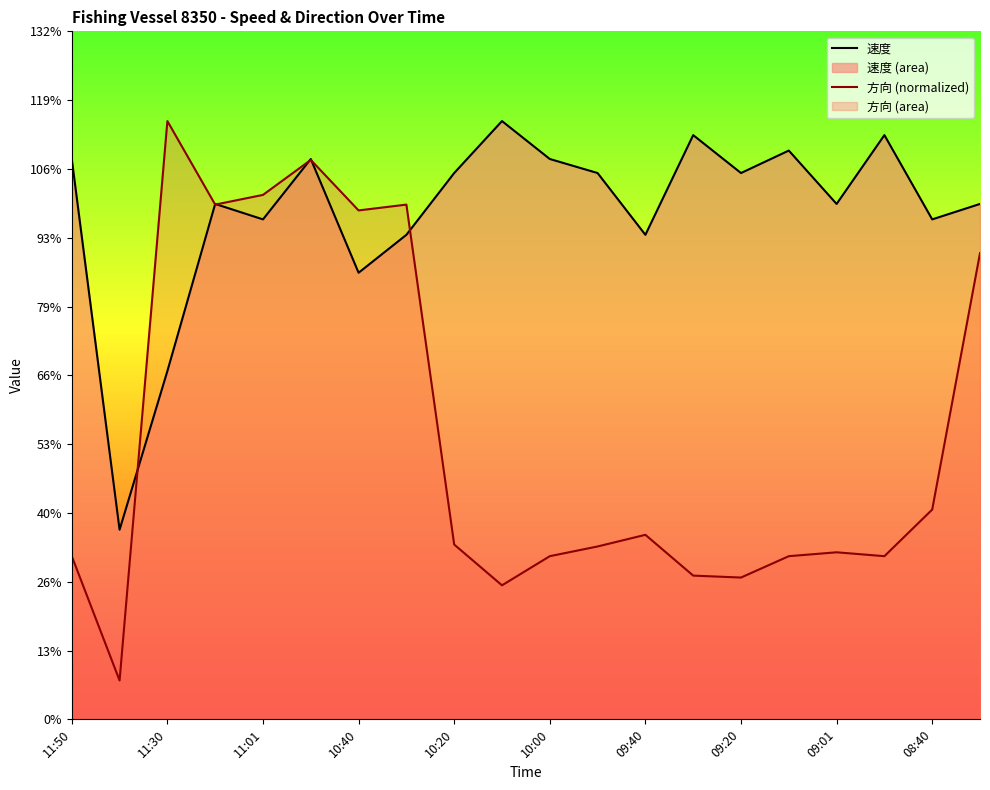

Does the chart display data point markers on the line(s)?

No